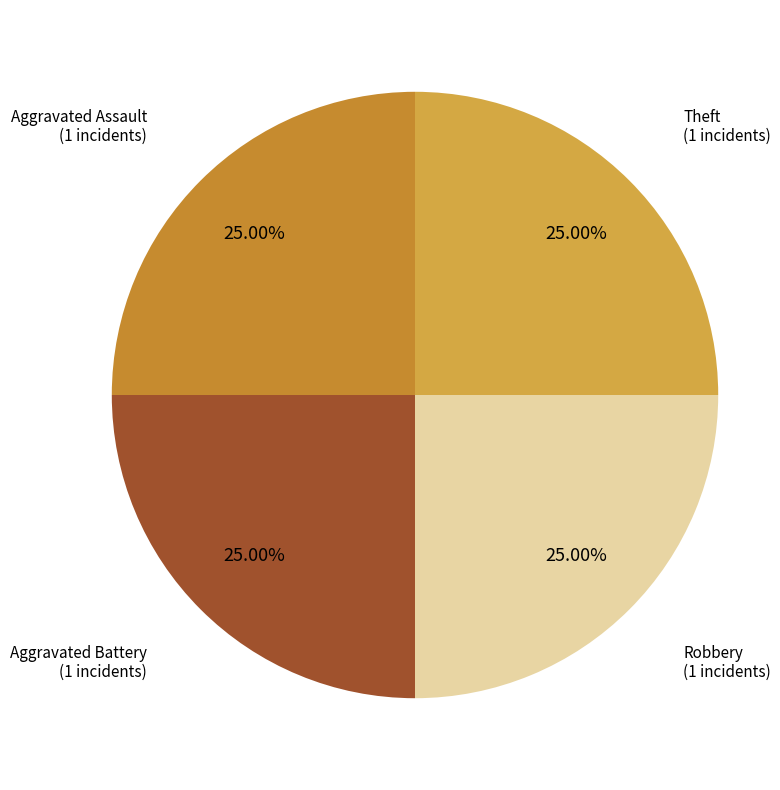

Does Robbery (1 incidents) represent more than half of the total?

No